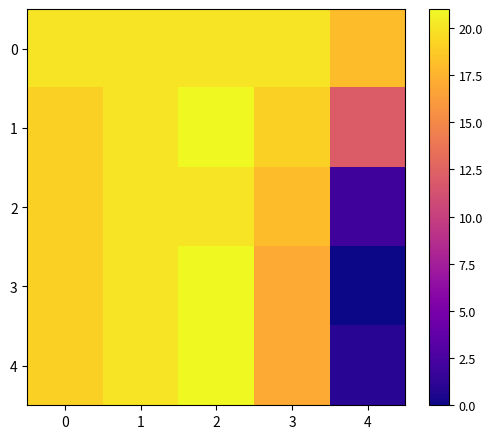

Reading left to right, extract all data points from this chart.

0: 0=20	1=20	2=20	3=20	4=18
1: 0=19	1=20	2=21	3=19	4=12
2: 0=19	1=20	2=20	3=18	4=2
3: 0=19	1=20	2=21	3=17	4=0
4: 0=19	1=20	2=21	3=17	4=1